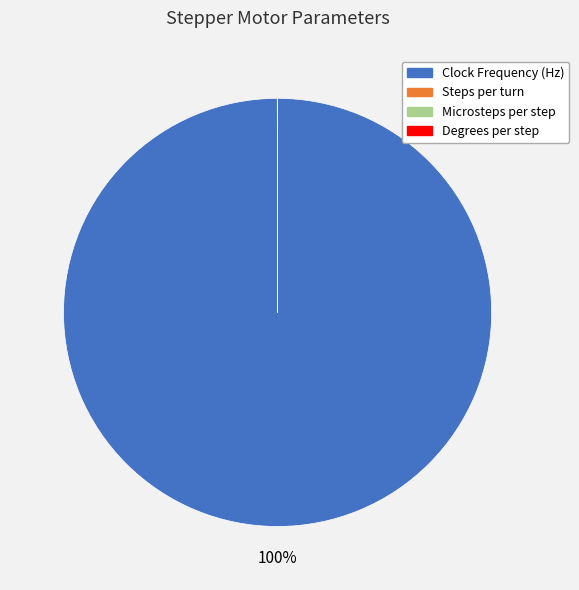

Which slice is the largest?

Clock Frequency (Hz)